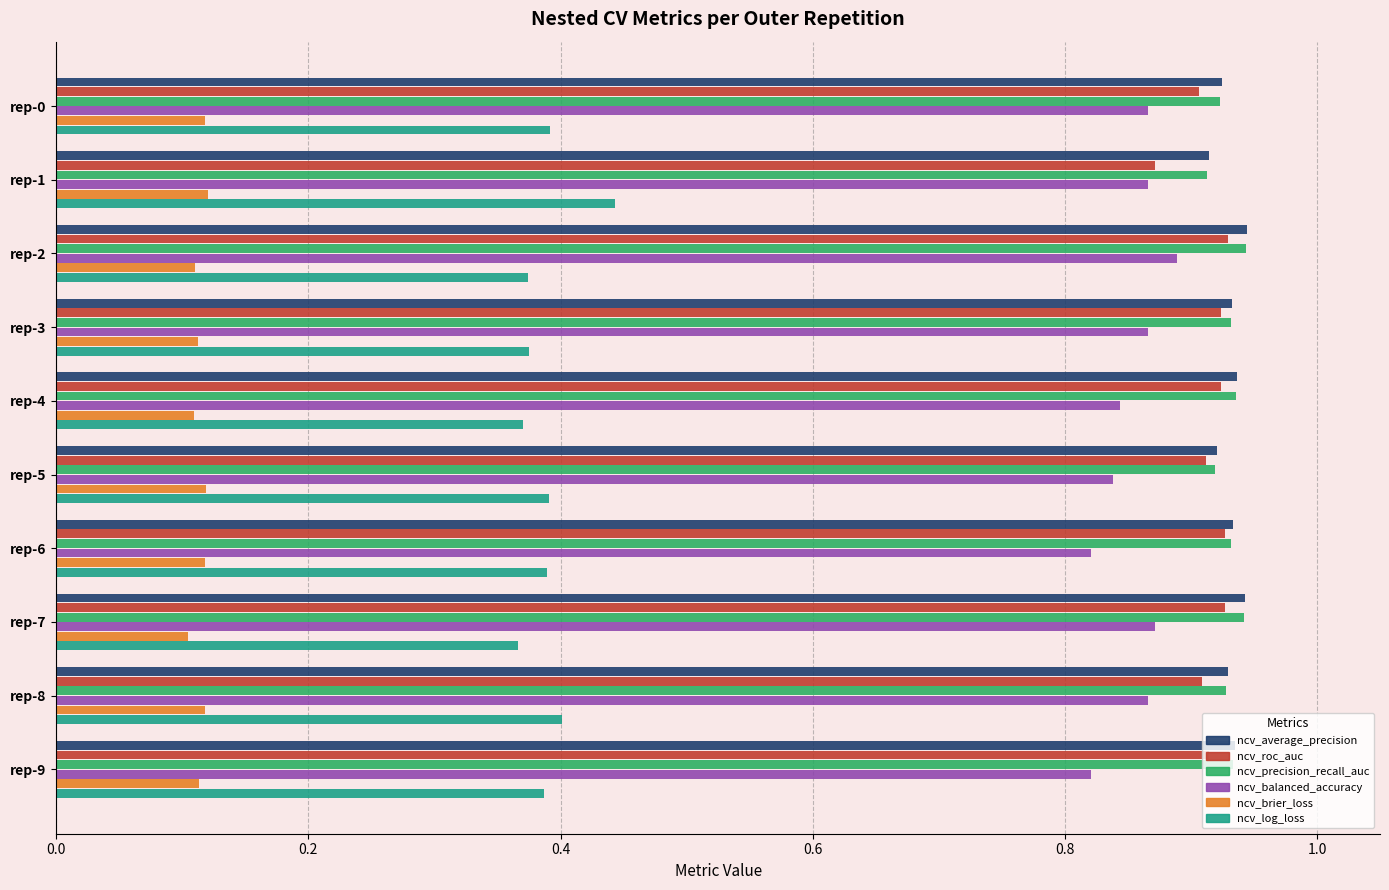

How many ncv_precision_recall_auc values are between 0 and 1?

10